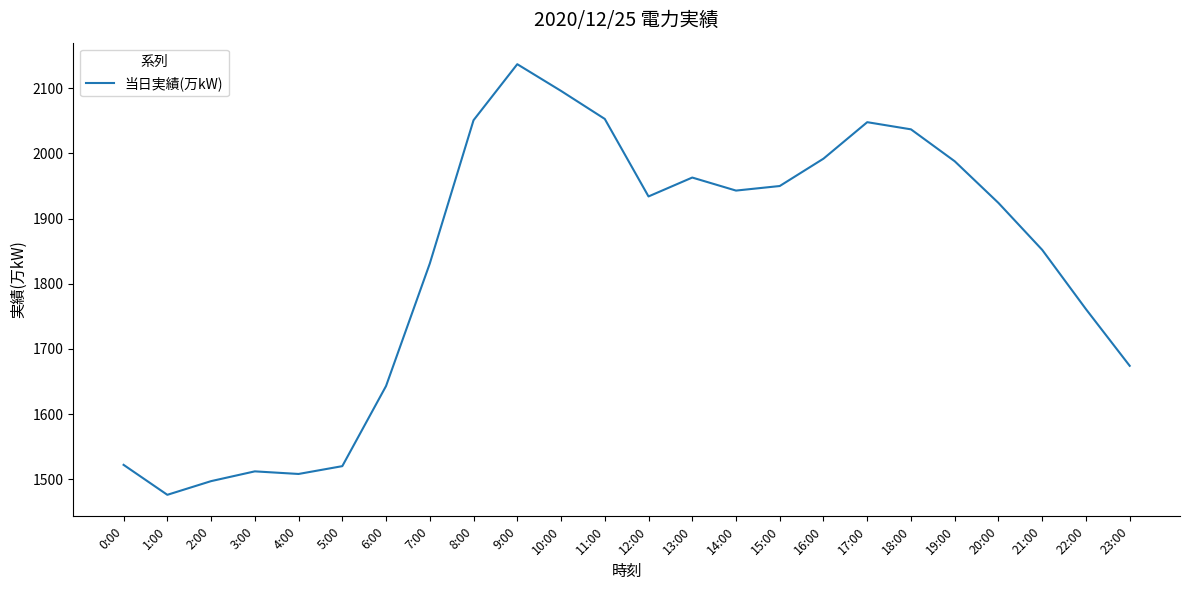

What position from the right is 11:00?

13